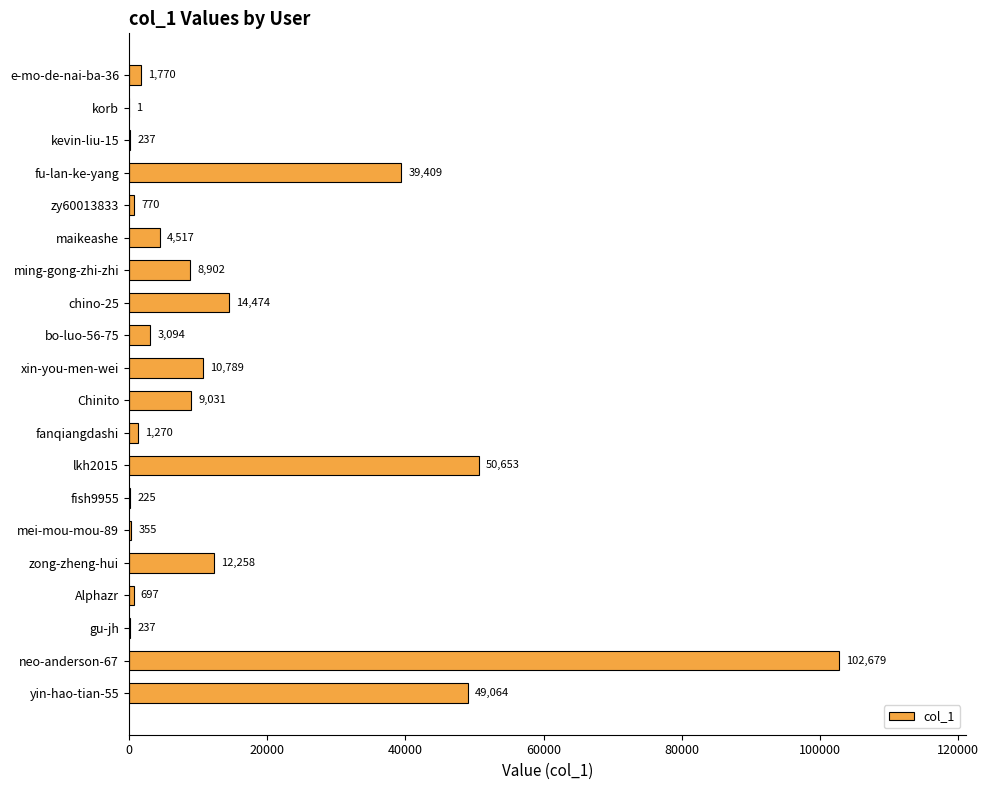

Is it true that the value at neo-anderson-67 is 34106?

False